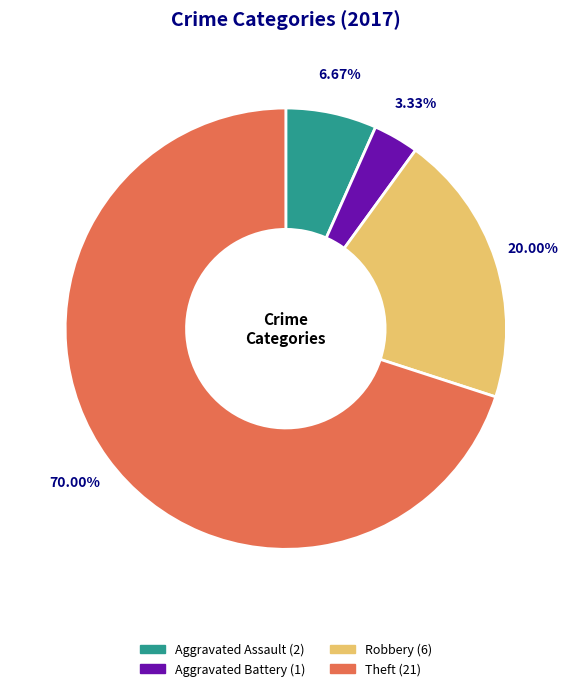

To the nearest percent, what is the difference between the Theft and Aggravated Assault slice percentages?

63%